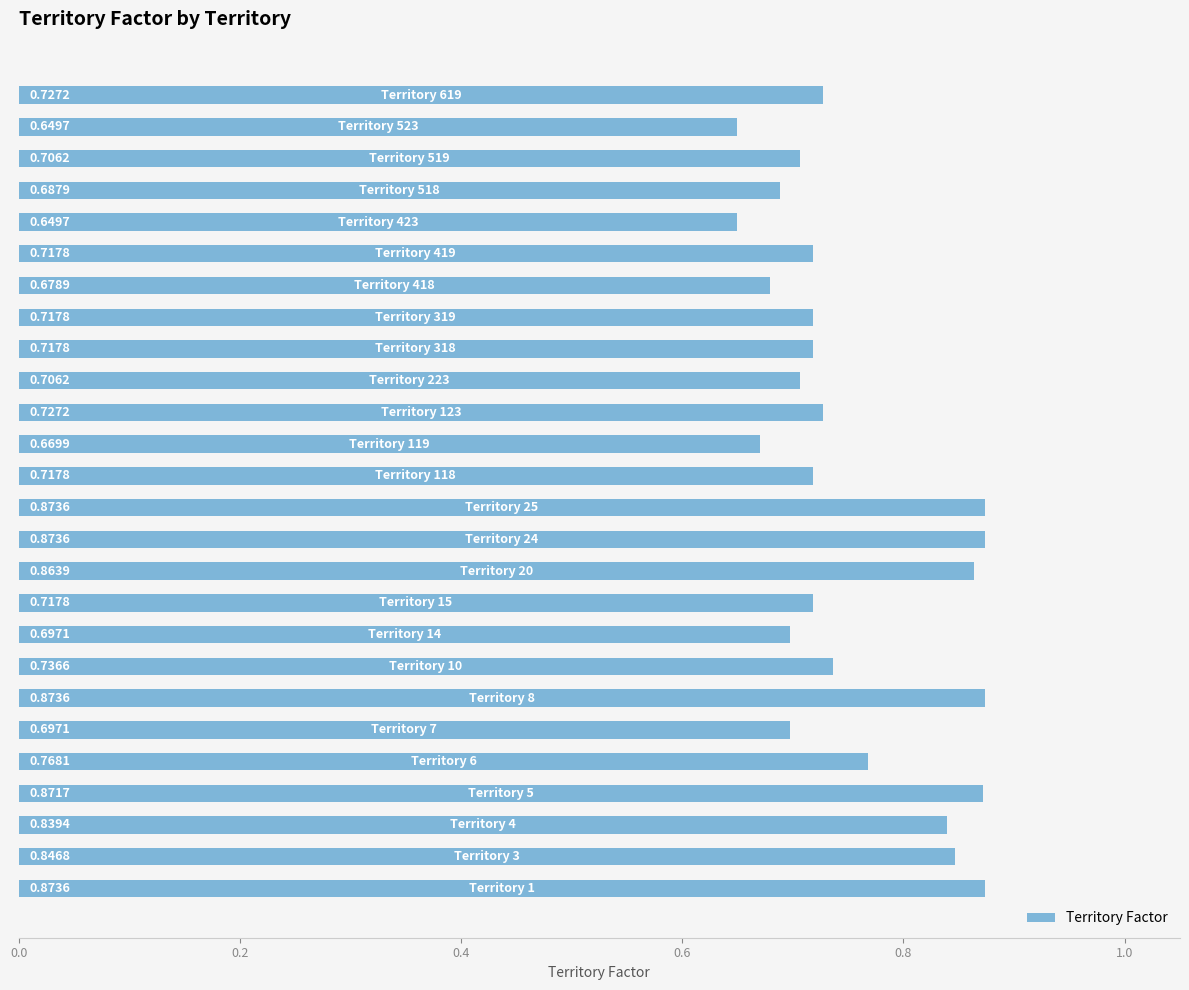

How many distinct data groups are displayed?

1